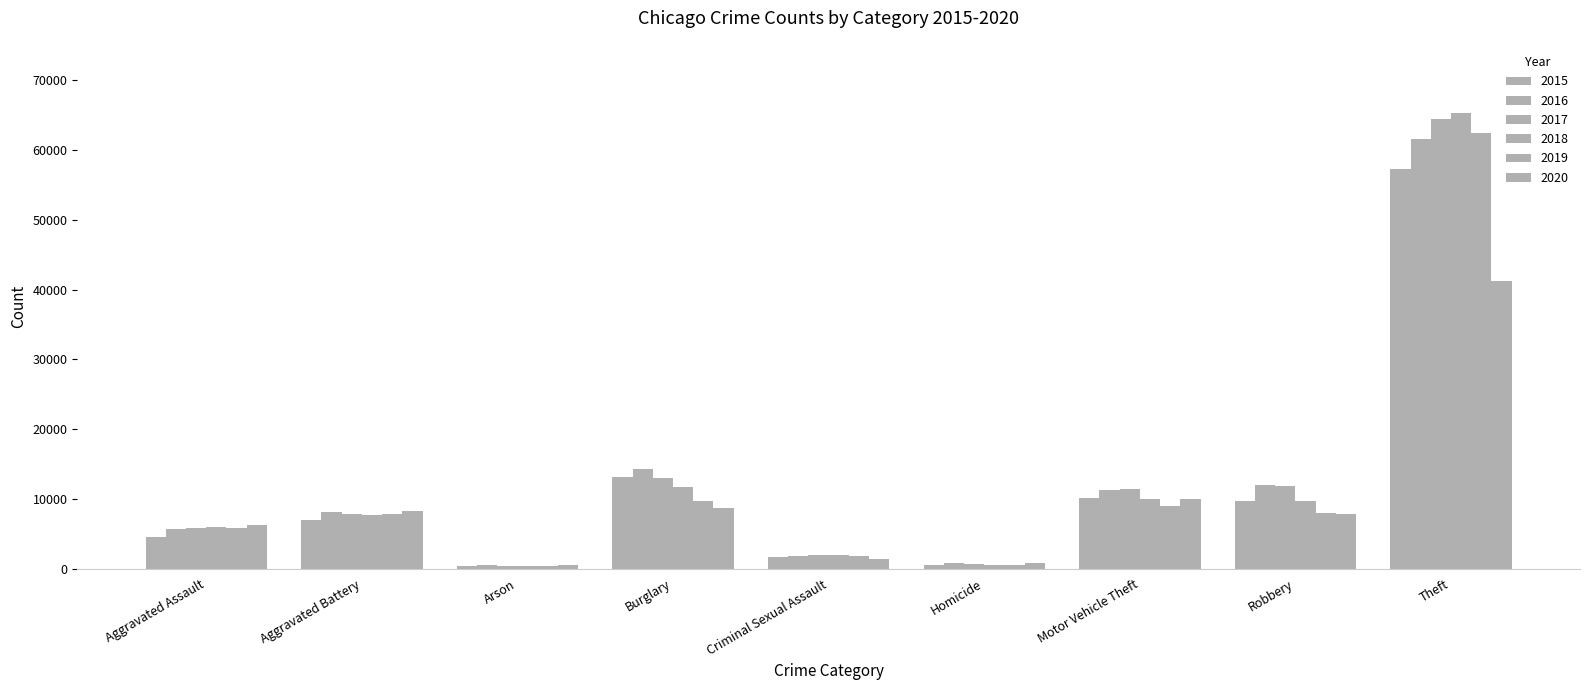

Where is 2015 nearest to the value 28897?

Burglary